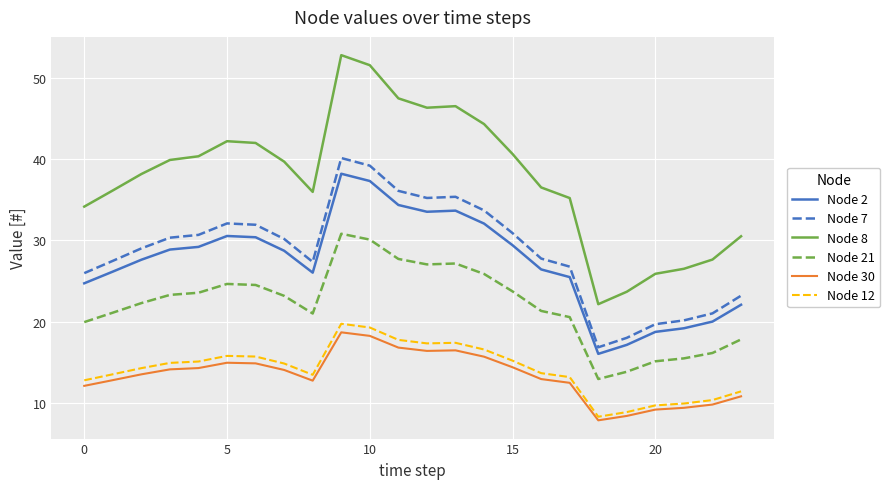

How many categories are shown in the chart?

24